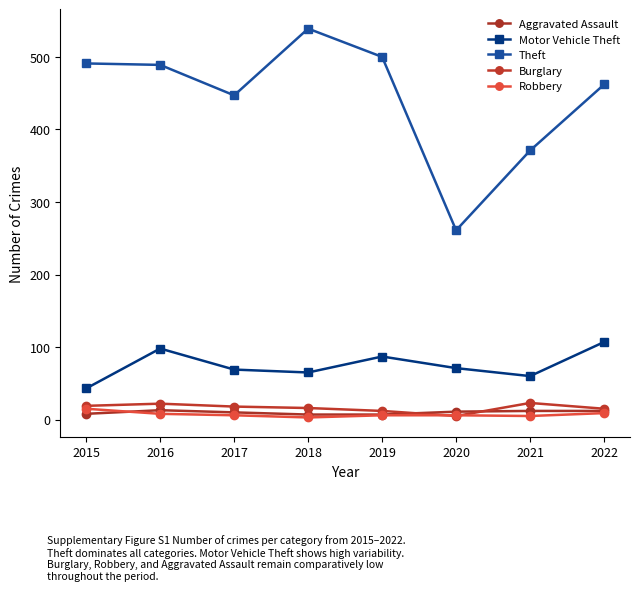

True or false: Motor Vehicle Theft and Theft intersect in this chart.

False